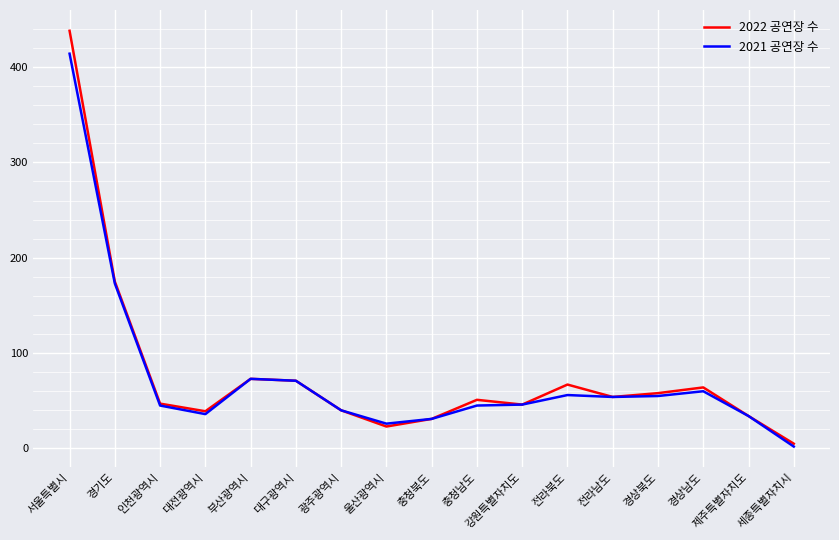

True or false: 2021 공연장 수 has a value of 56 at 전라북도.

True